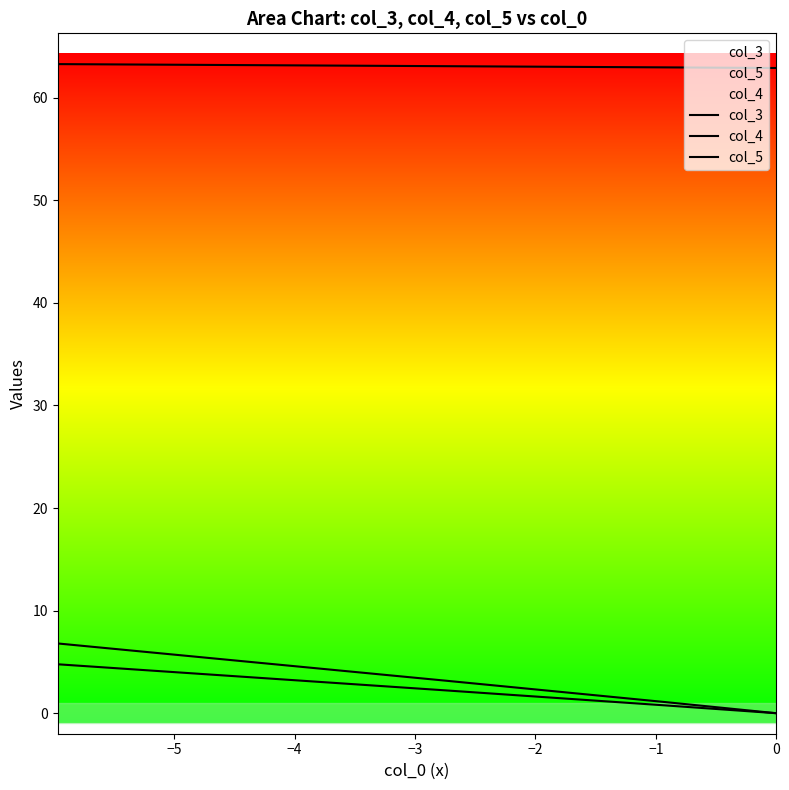

How many categories are shown in the chart?

40